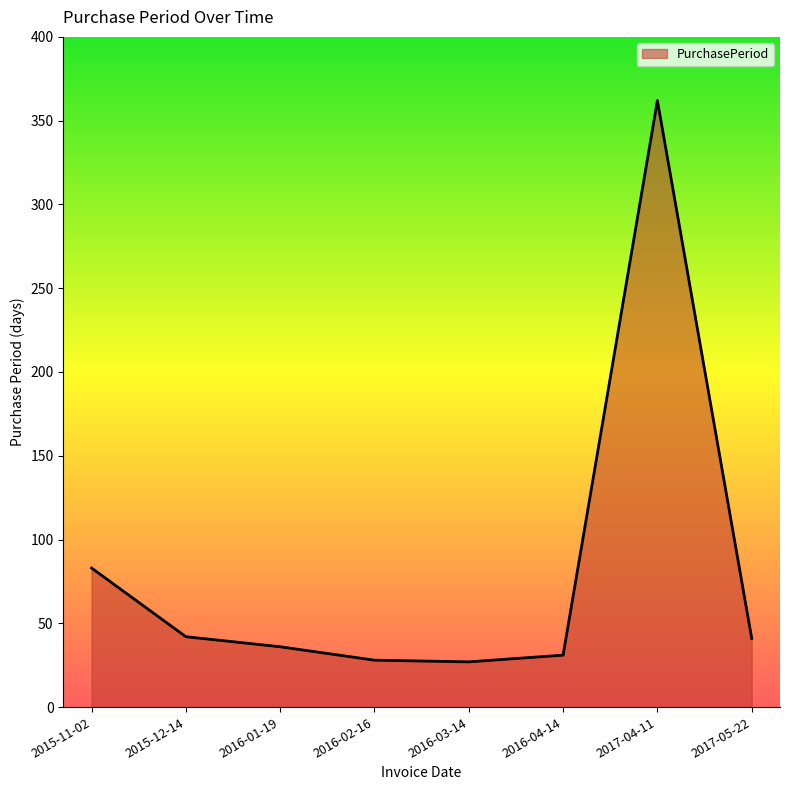

What is the ratio of the value at 2016-01-19 to the value at 2017-04-11?

0.1